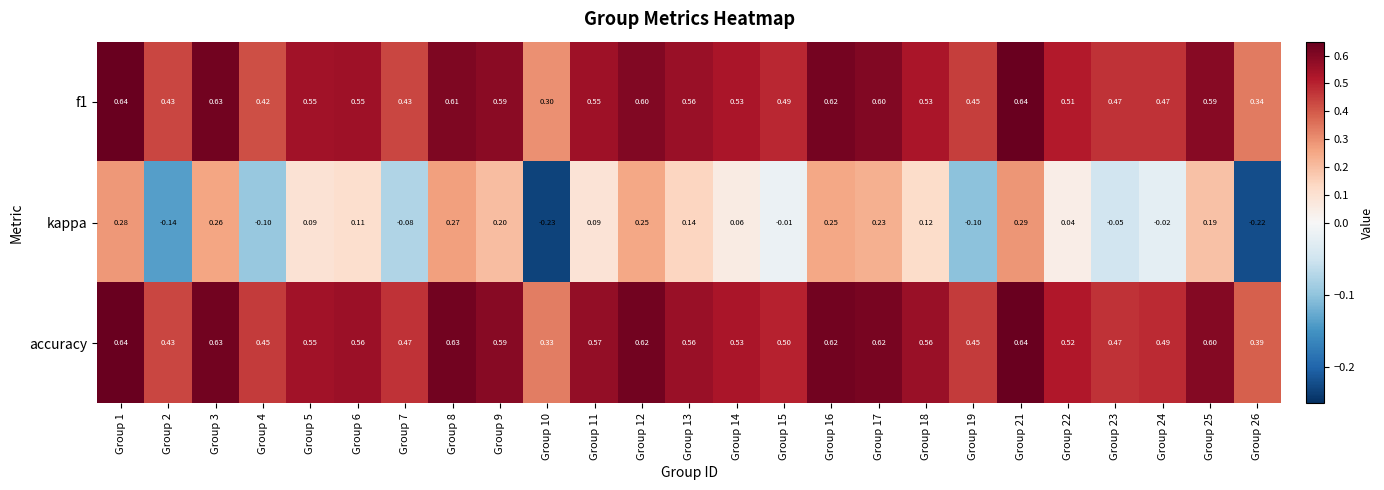

Which series changed the most between Group 7 and Group 18?

kappa